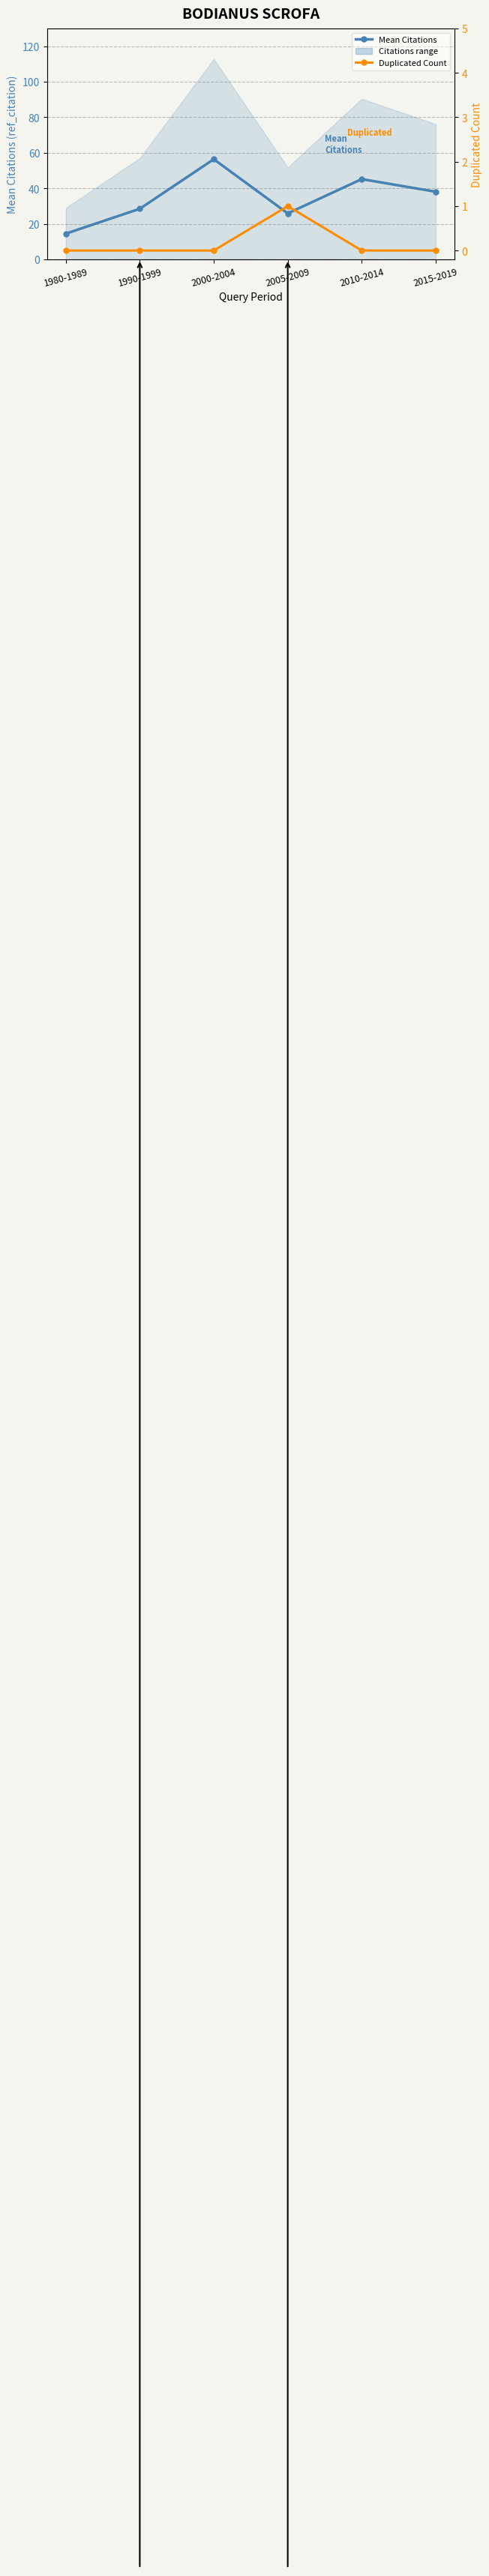

True or false: Duplicated Count and Mean Citations cross at least once.

False